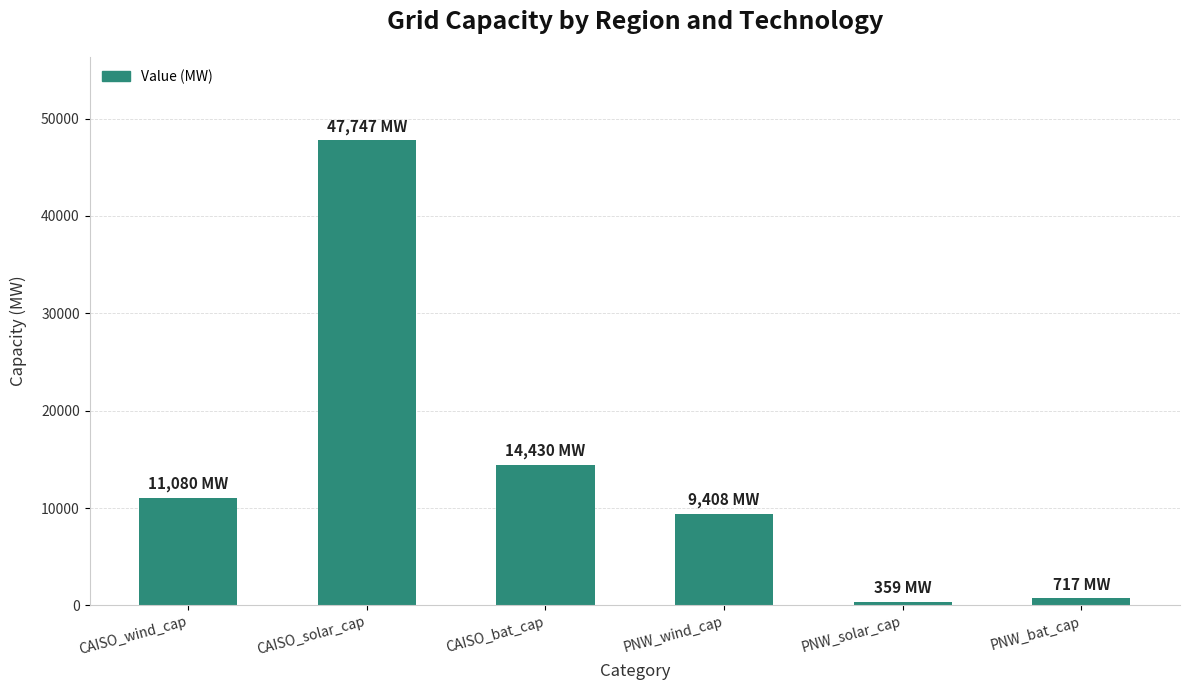

Count the number of categories in the chart.

6